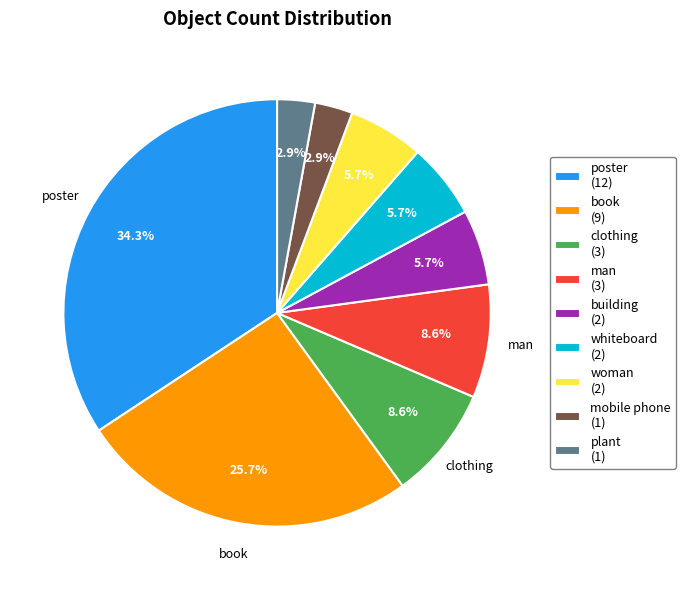

Is there any slice that represents more than half of the pie?

No